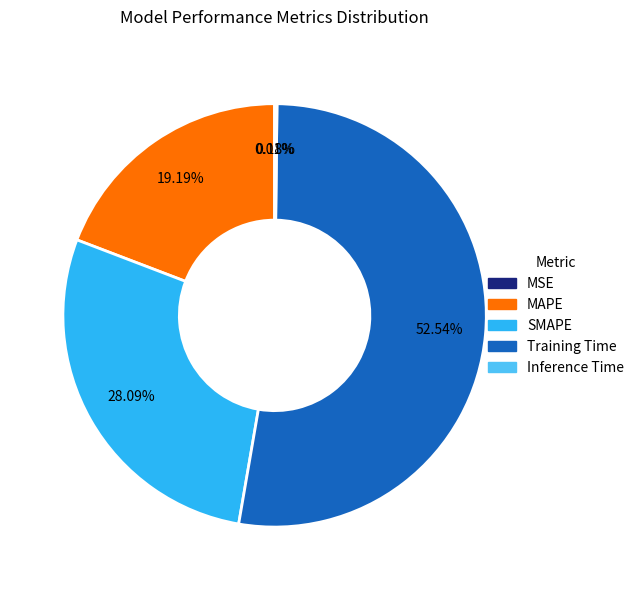

Combined, do SMAPE and Training Time account for over 50%?

Yes